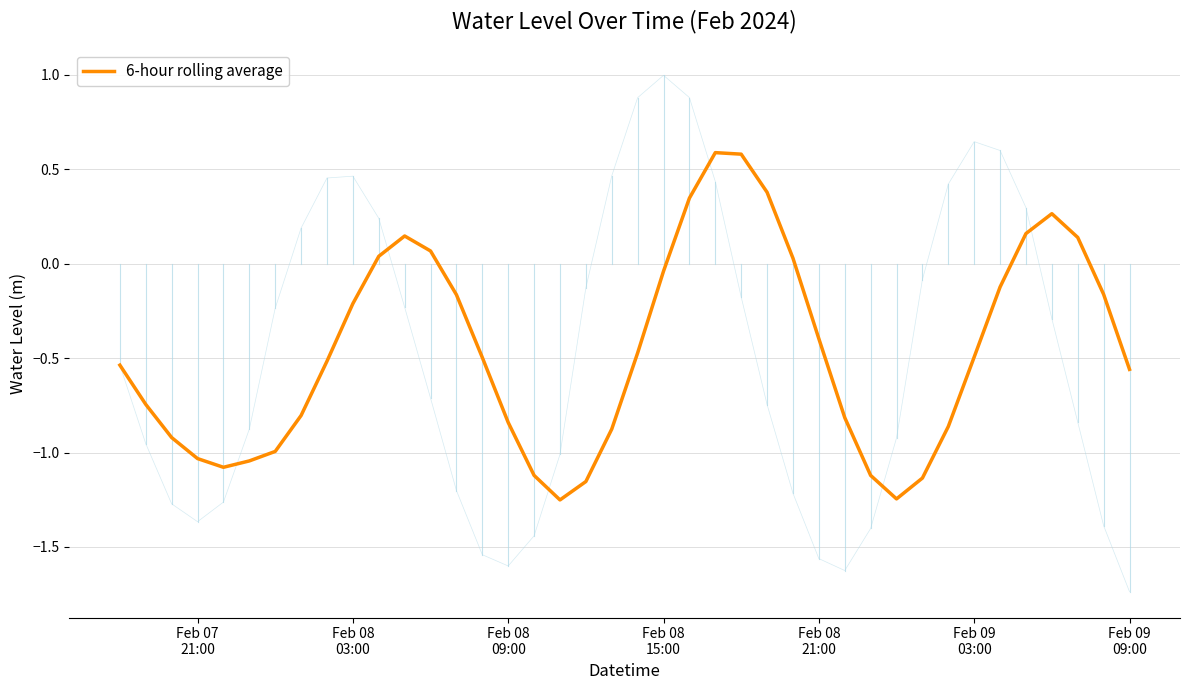

What is the sum of all values?

-18.5